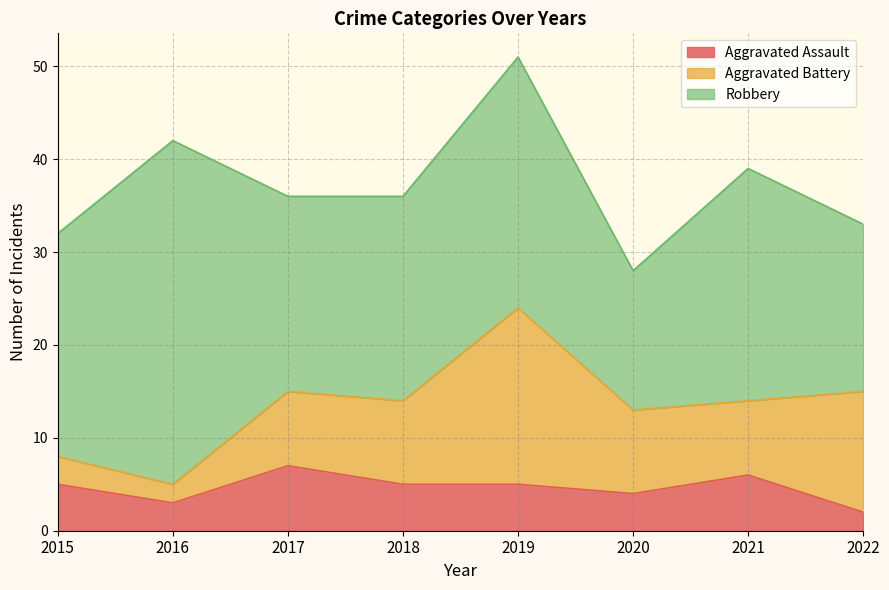

What is the value of the Aggravated Assault point at the 4th from the left?

5